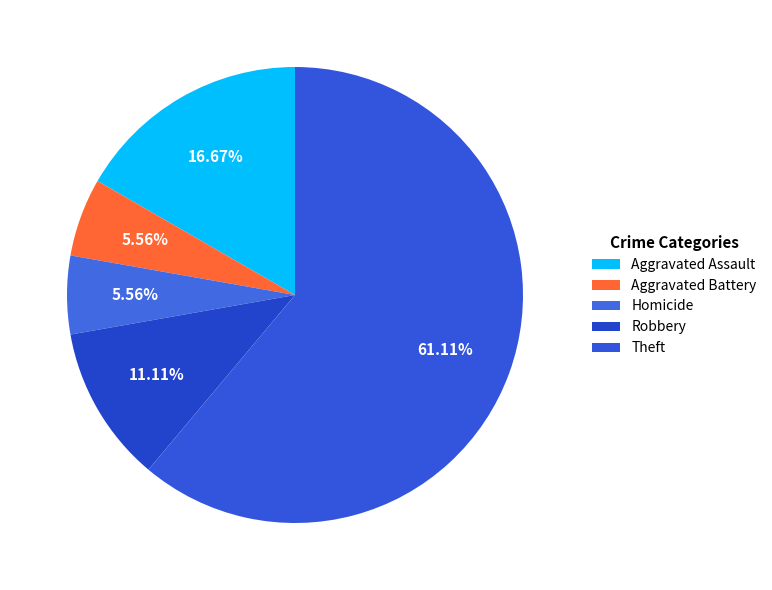

True or false: Aggravated Assault accounts for 6% of the total.

False